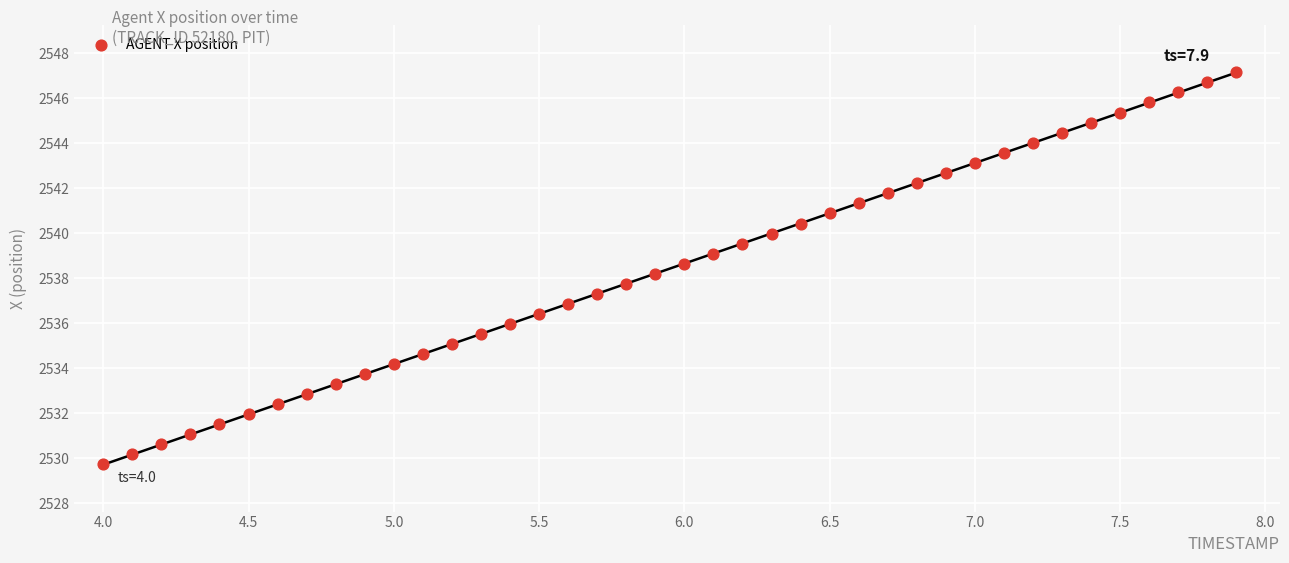

What is the range of Y values (max minus min)?

17.4